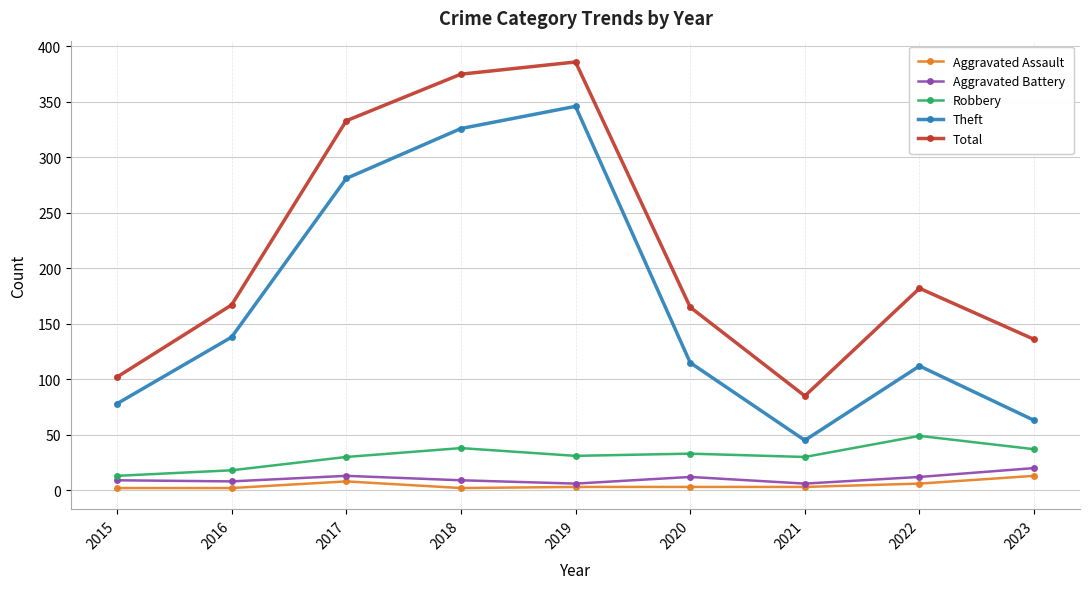

In Theft, how many points are higher than both neighbors (excluding endpoints)?

2